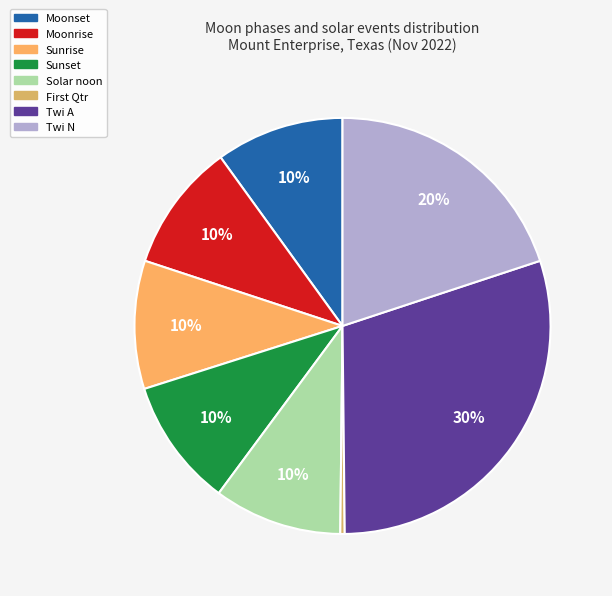

To the nearest percent, what percentage of the pie is Moonset?

10%